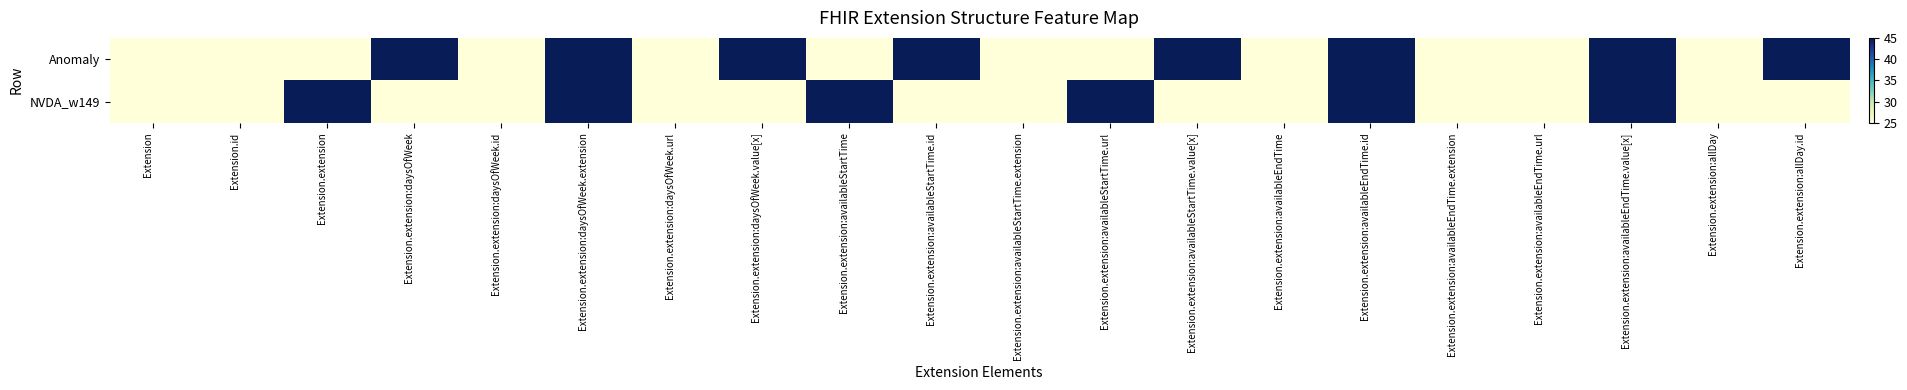

Reading left to right, list all the values displayed in this chart.

Anomaly: Extension=25	Extension.id=25	Extension.extension=25	Extension.extension:daysOfWeek=45	Extension.extension:daysOfWeek.id=25	Extension.extension:daysOfWeek.extension=45	Extension.extension:daysOfWeek.url=25	Extension.extension:daysOfWeek.value[x]=45	Extension.extension:availableStartTime=25	Extension.extension:availableStartTime.id=45	Extension.extension:availableStartTime.extension=25	Extension.extension:availableStartTime.url=25	Extension.extension:availableStartTime.value[x]=45	Extension.extension:availableEndTime=25	Extension.extension:availableEndTime.id=45	Extension.extension:availableEndTime.extension=25	Extension.extension:availableEndTime.url=25	Extension.extension:availableEndTime.value[x]=45	Extension.extension:allDay=25	Extension.extension:allDay.id=45
NVDA_w149: Extension=25	Extension.id=25	Extension.extension=45	Extension.extension:daysOfWeek=25	Extension.extension:daysOfWeek.id=25	Extension.extension:daysOfWeek.extension=45	Extension.extension:daysOfWeek.url=25	Extension.extension:daysOfWeek.value[x]=25	Extension.extension:availableStartTime=45	Extension.extension:availableStartTime.id=25	Extension.extension:availableStartTime.extension=25	Extension.extension:availableStartTime.url=45	Extension.extension:availableStartTime.value[x]=25	Extension.extension:availableEndTime=25	Extension.extension:availableEndTime.id=45	Extension.extension:availableEndTime.extension=25	Extension.extension:availableEndTime.url=25	Extension.extension:availableEndTime.value[x]=45	Extension.extension:allDay=25	Extension.extension:allDay.id=25